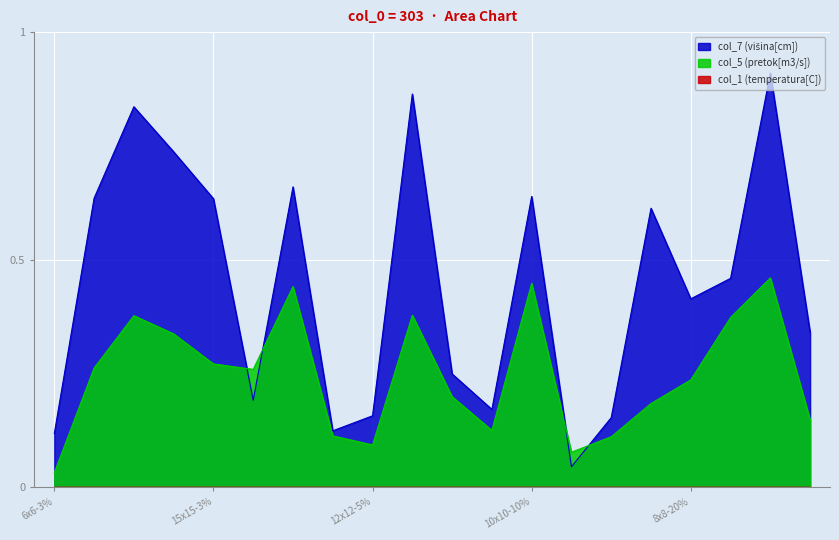

Is the value of col_5 at 12x12-5% greater than the value of col_7 at 12x12-3%?

No